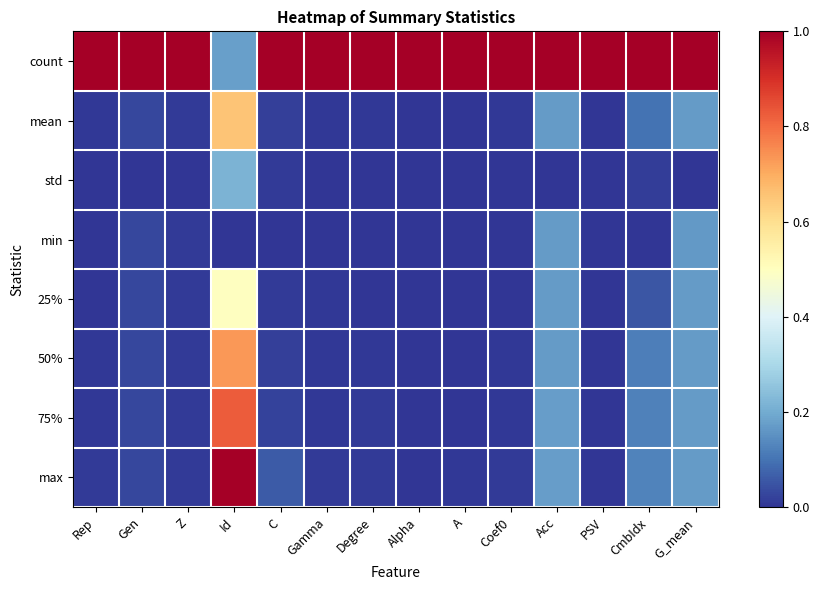

Which category has the highest value across all series?

Rep